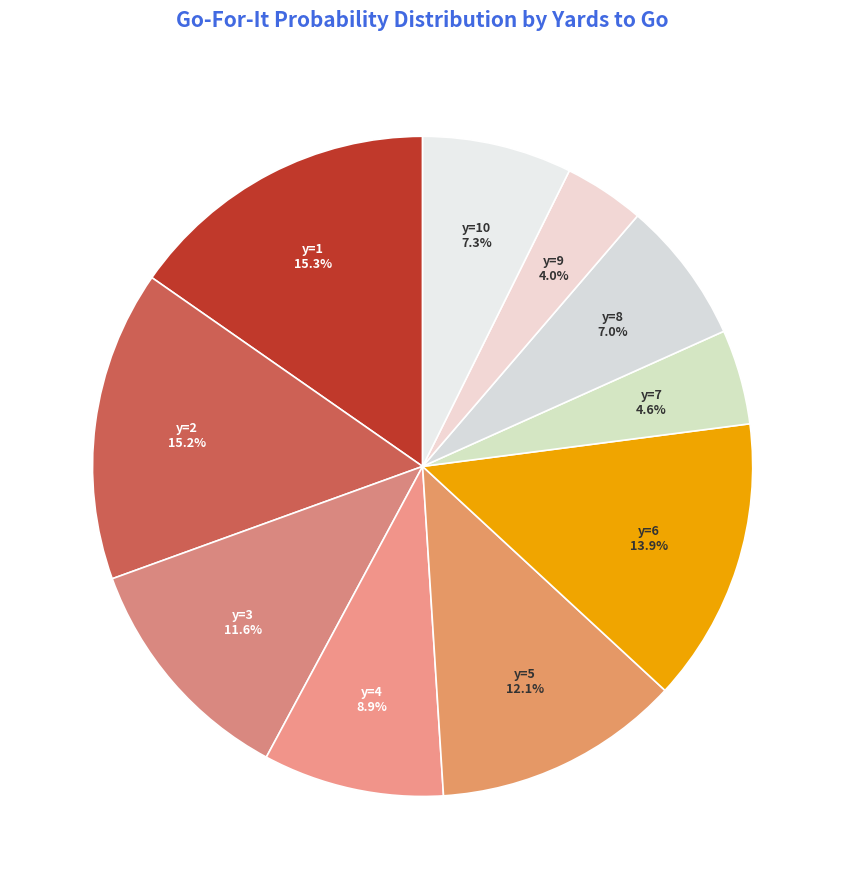

How many slices are in this pie chart?

10